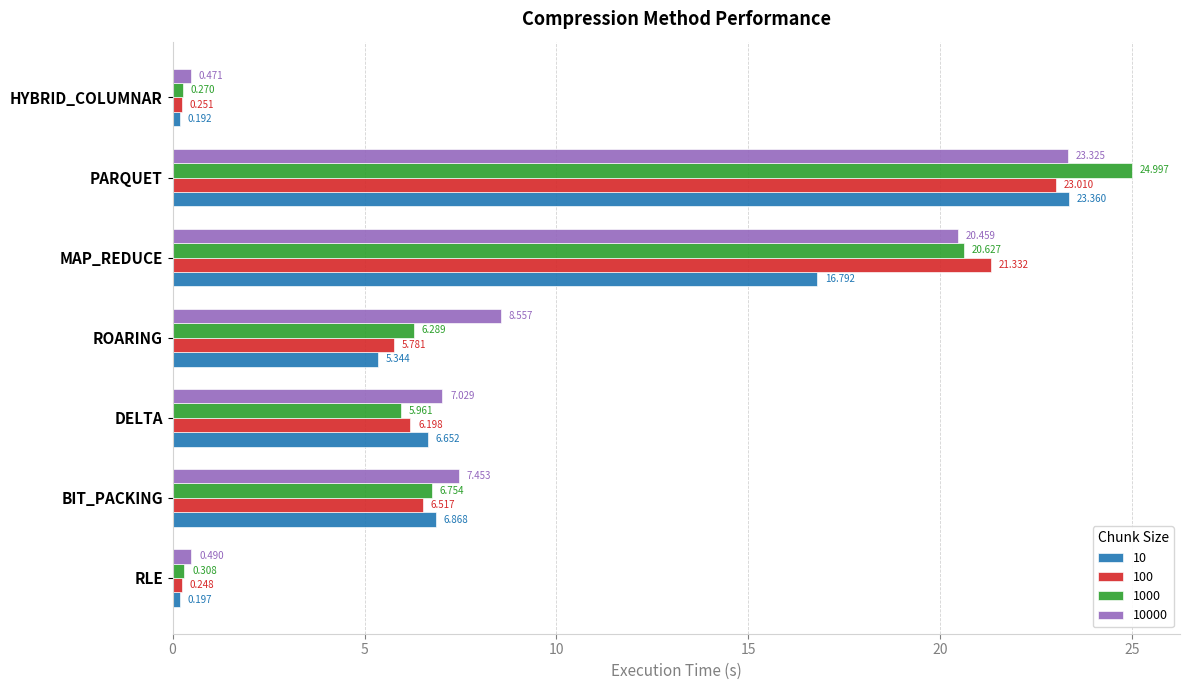

List the labels in order of 100 value, largest first.

PARQUET, MAP_REDUCE, BIT_PACKING, DELTA, ROARING, HYBRID_COLUMNAR, RLE